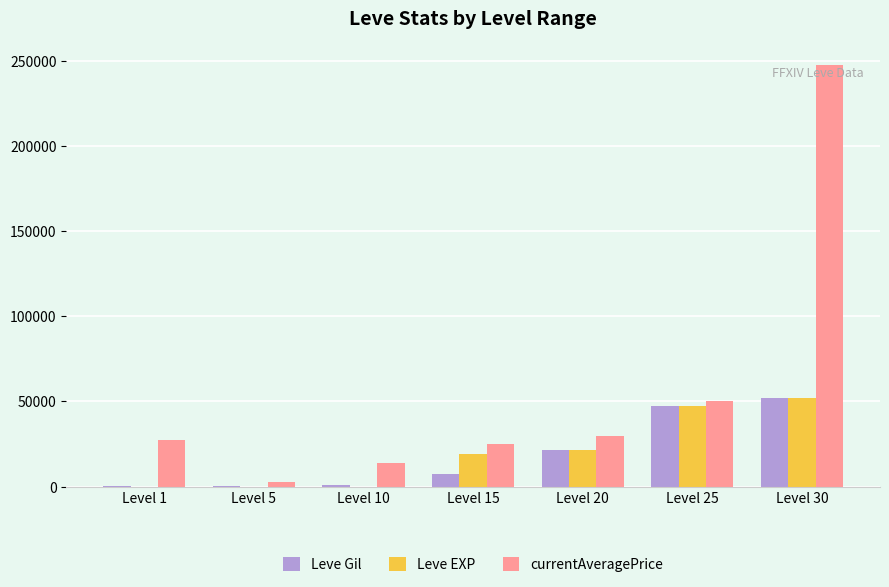

At which category does the chart reach its peak across all series?

Level 30